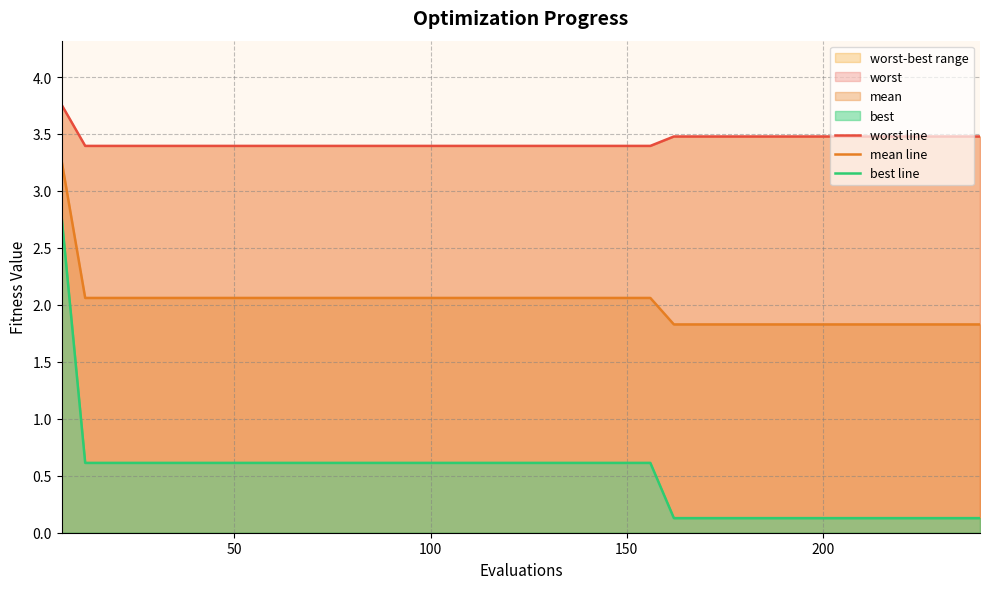

What is the highest value of the mean line series?

3.3